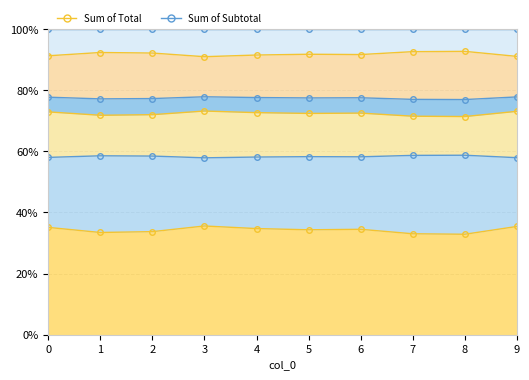

True or false: 0 and 3 cross at least once.

False